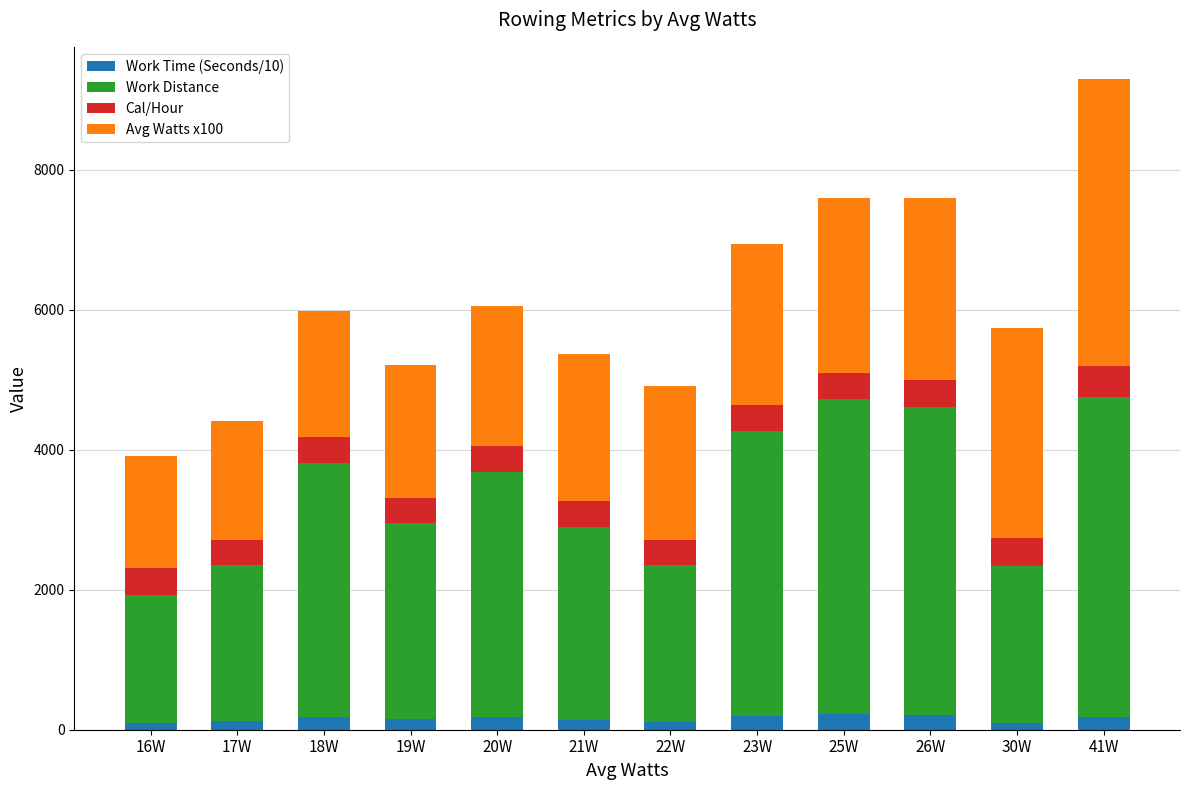

At which category is the sum across all series the highest?

41W